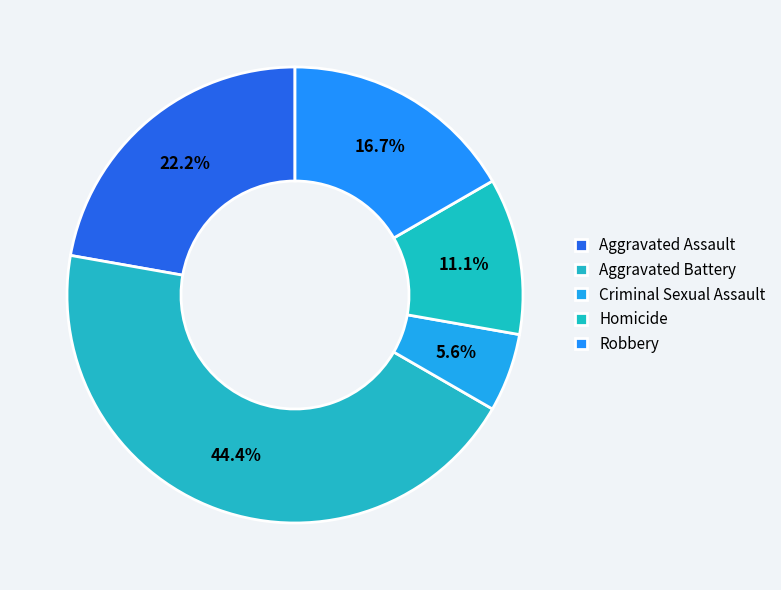

What is the change in value from Aggravated Assault to Aggravated Battery?

+4